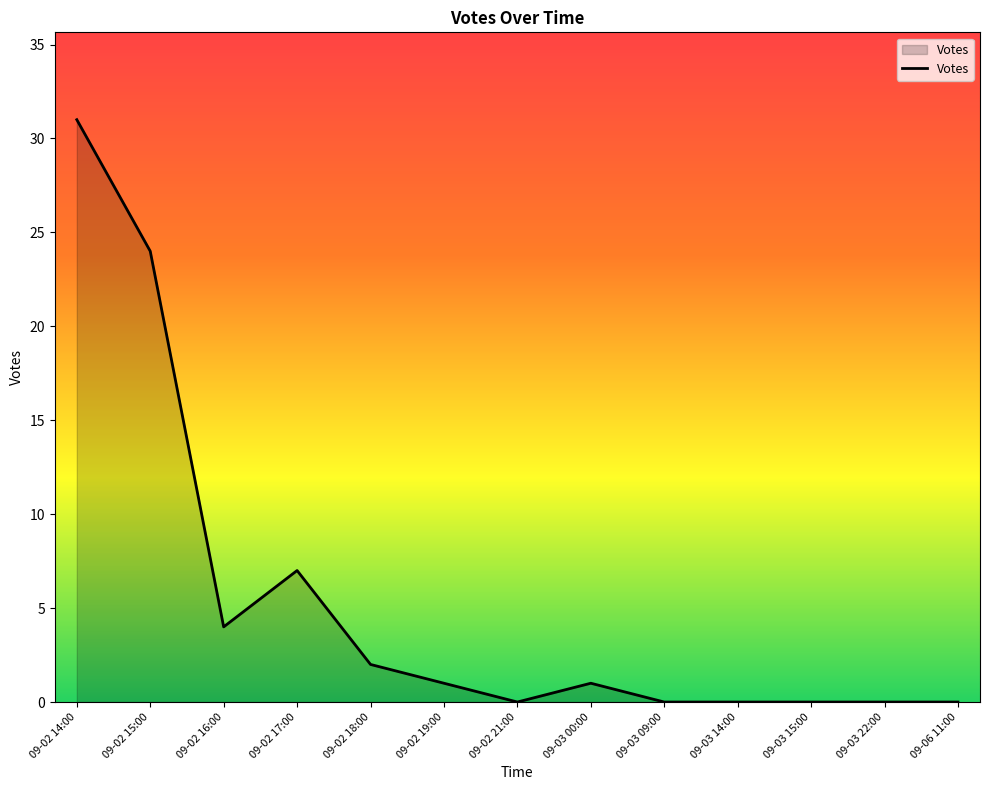

At which category does the chart reach its peak across all series?

09-02 14:00